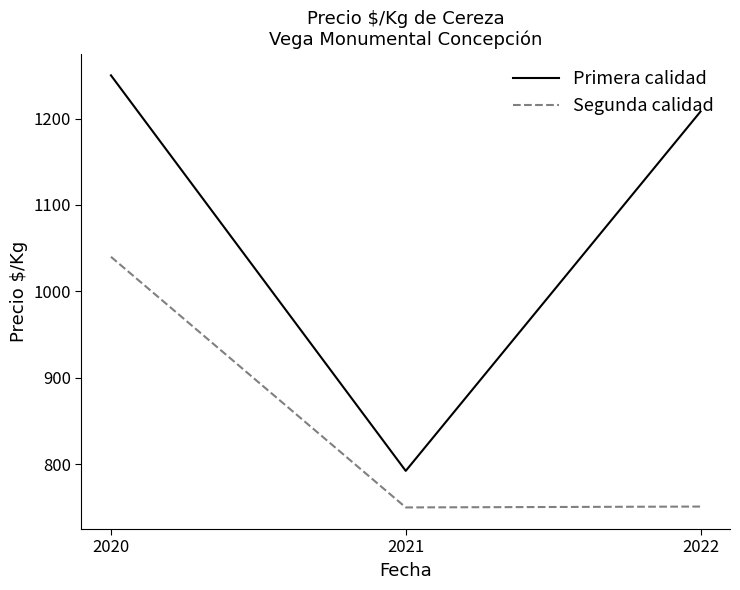

Count the number of data series in this chart.

2